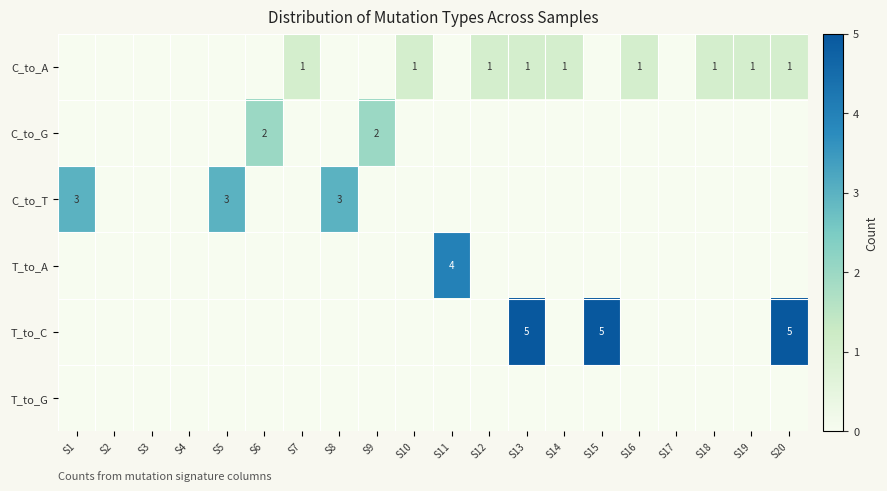

Is it true that C_to_A equals 1 at S18?

True